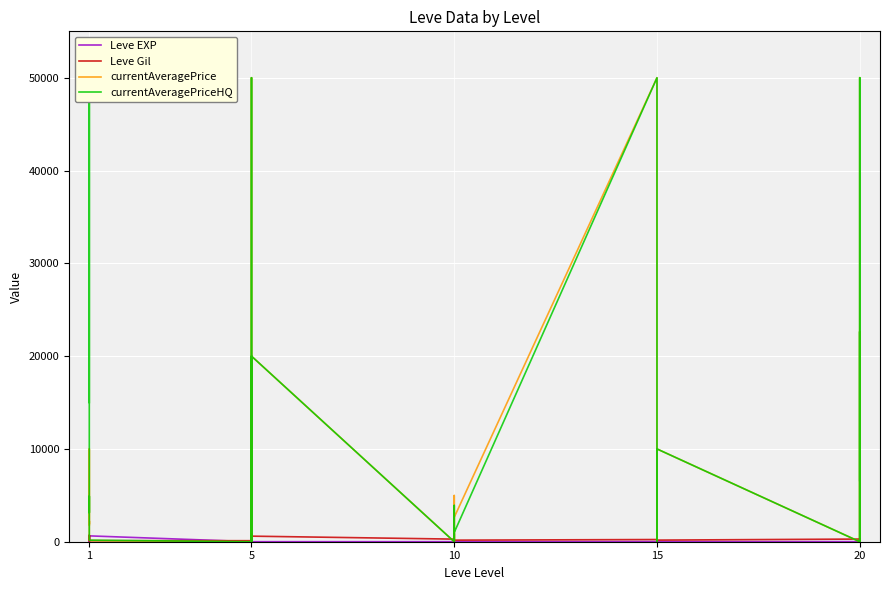

How many values in the Leve EXP series are below 9?

15